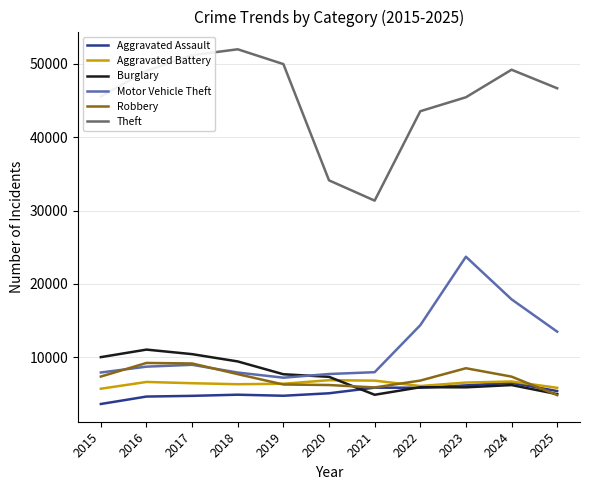

What is the total value across all series at 2022?

82541